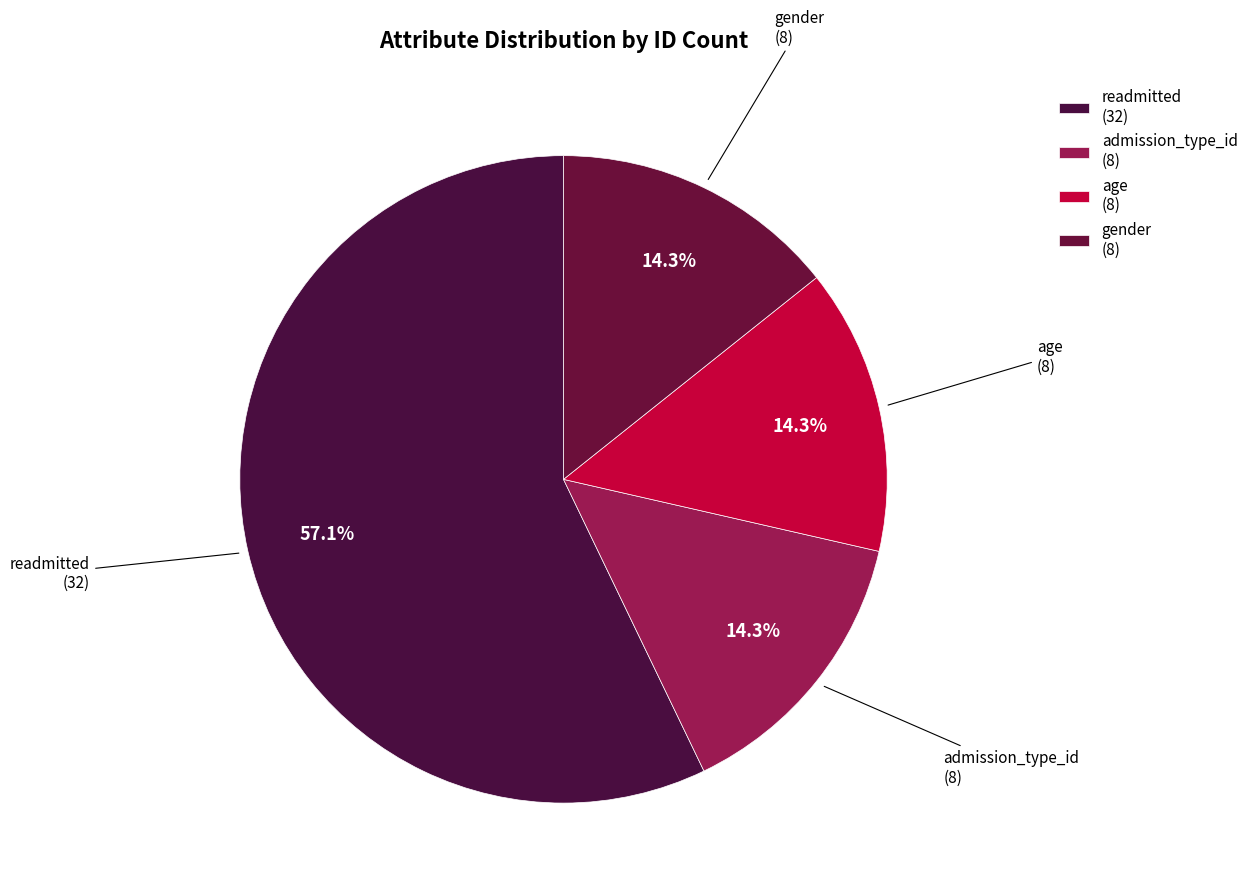

To the nearest percent, what is the combined percentage of readmitted and age?

71%